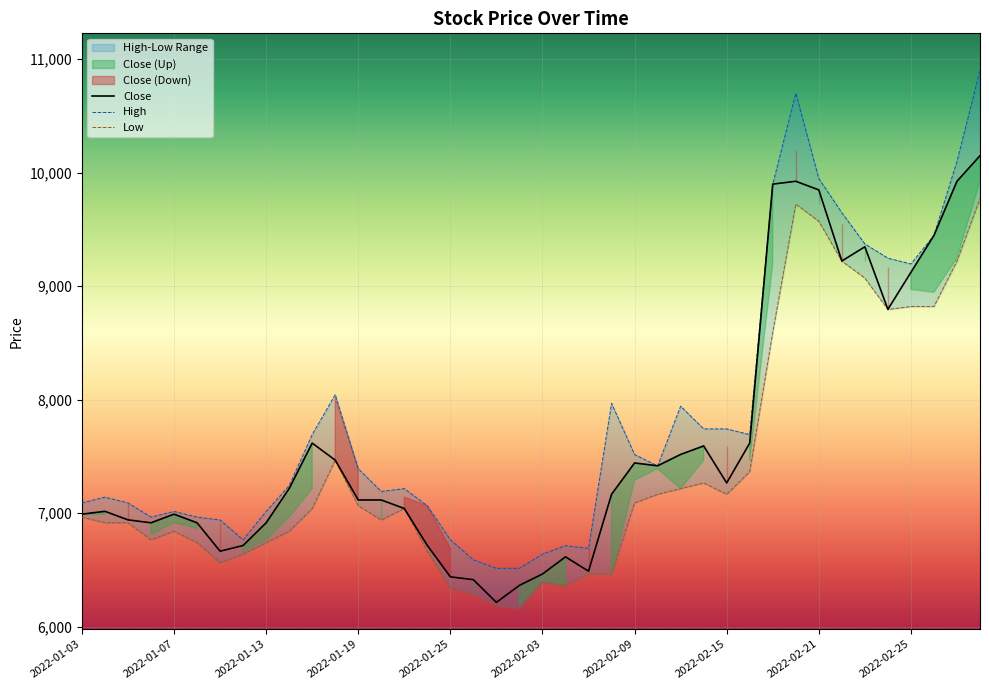

Is it true that Close equals 9924 at 2022-02-18?

True